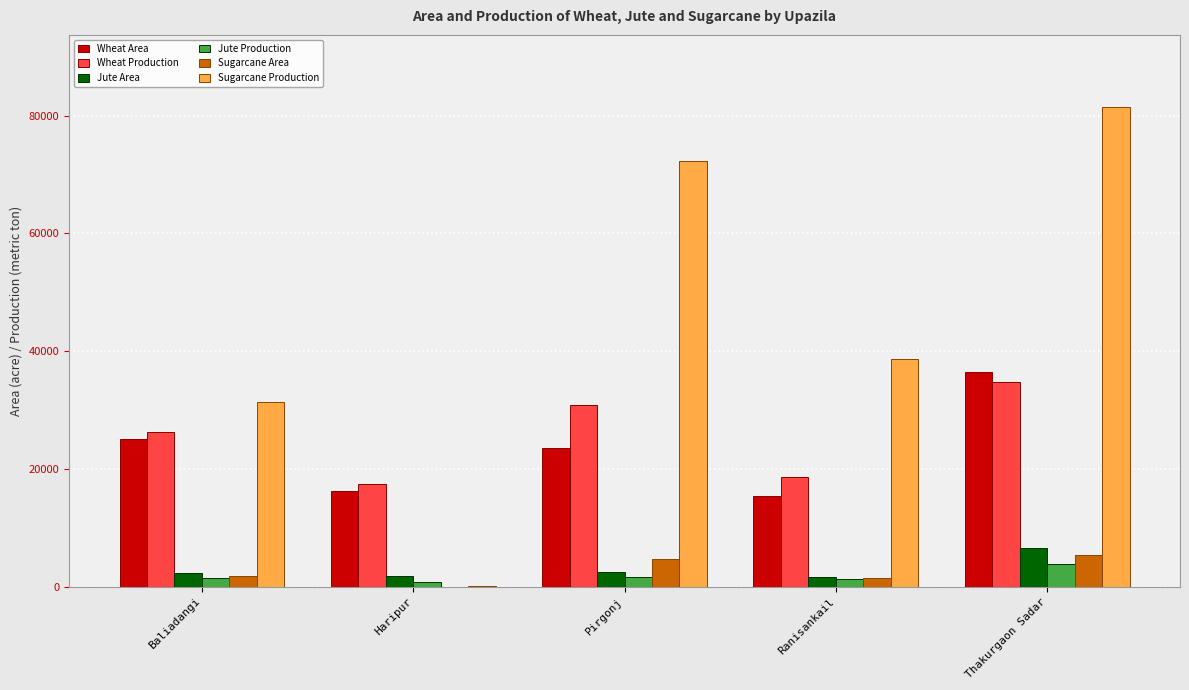

Which series has the largest total across all categories?

Sugarcane Production